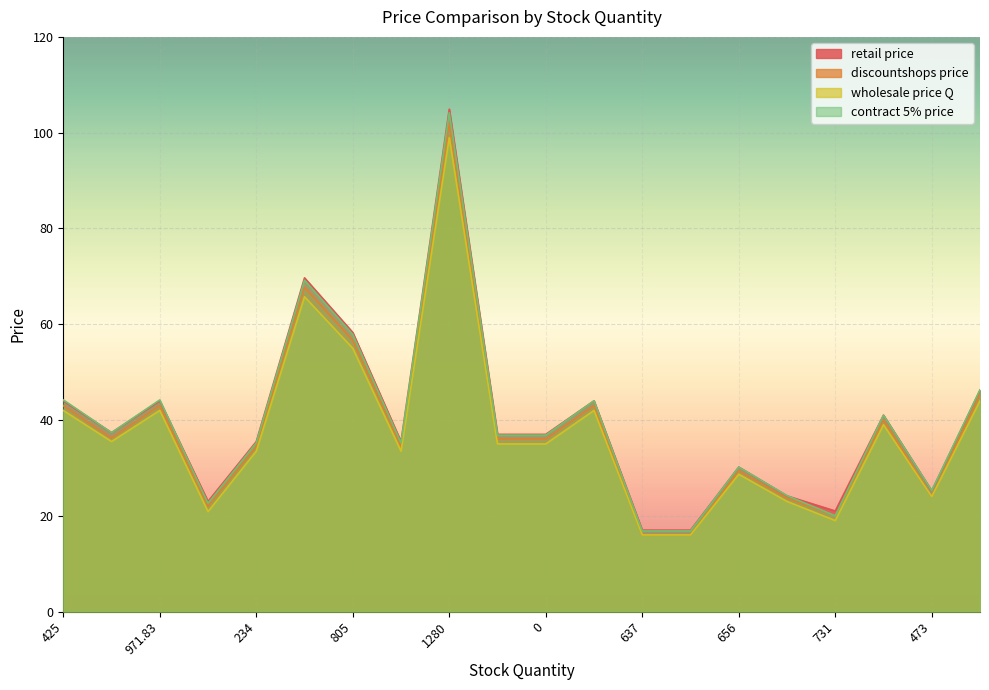

At which category is the sum across all series the highest?

1280